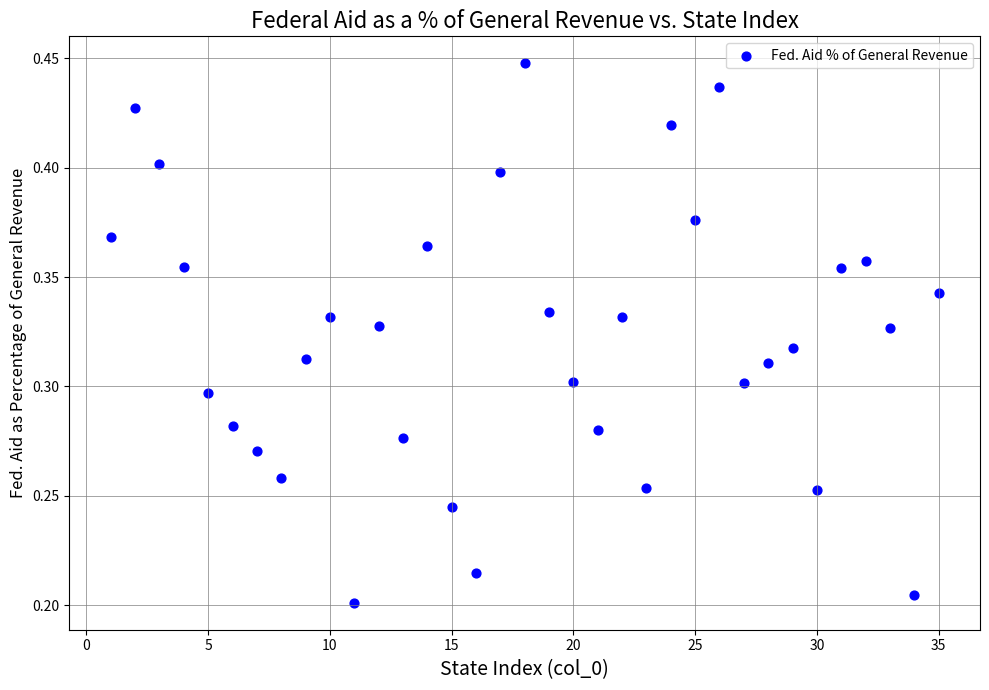

What is the range of X values (max minus min)?

34.0